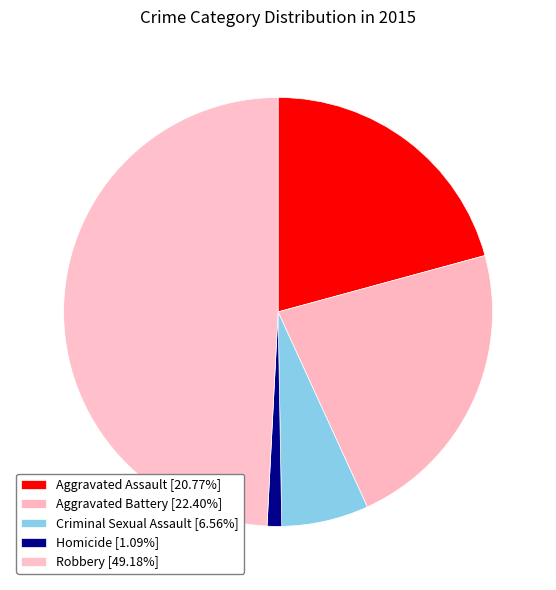

How many slices are in this pie chart?

5